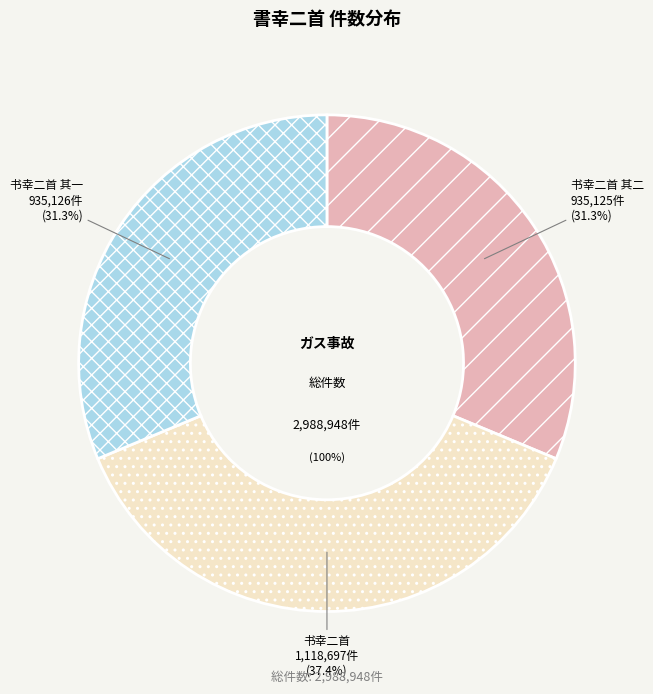

Rank the categories by value from lowest to highest.

书幸二首 其二, 书幸二首 其一, 书幸二首